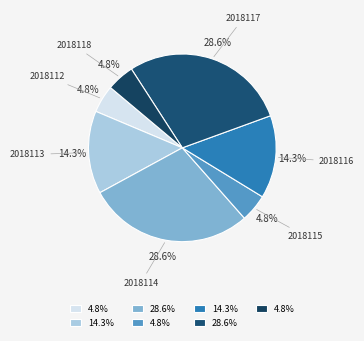

Count the number of slices in the pie.

7